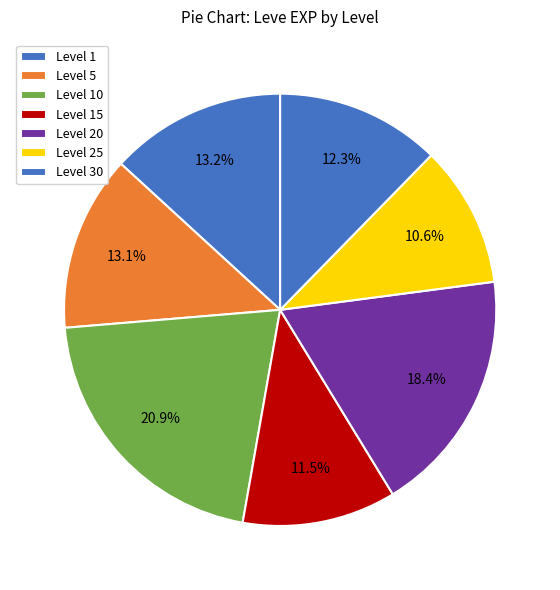

Which slice is the largest?

Level 10